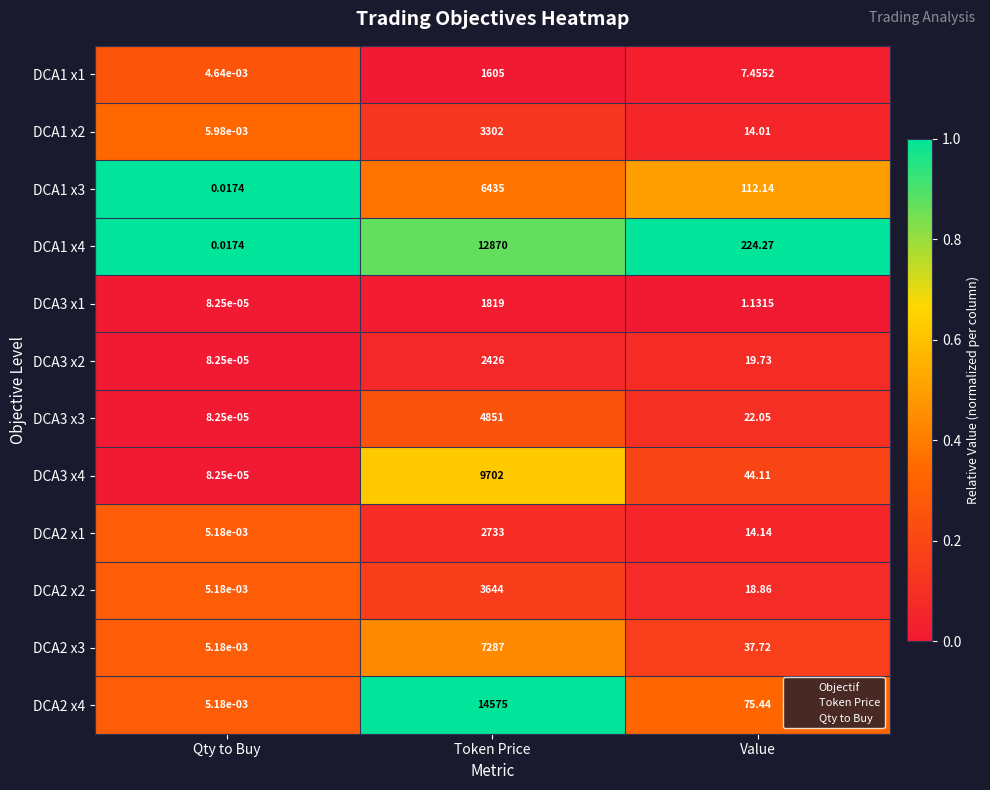

At how many categories does at least one series exceed 0?

3